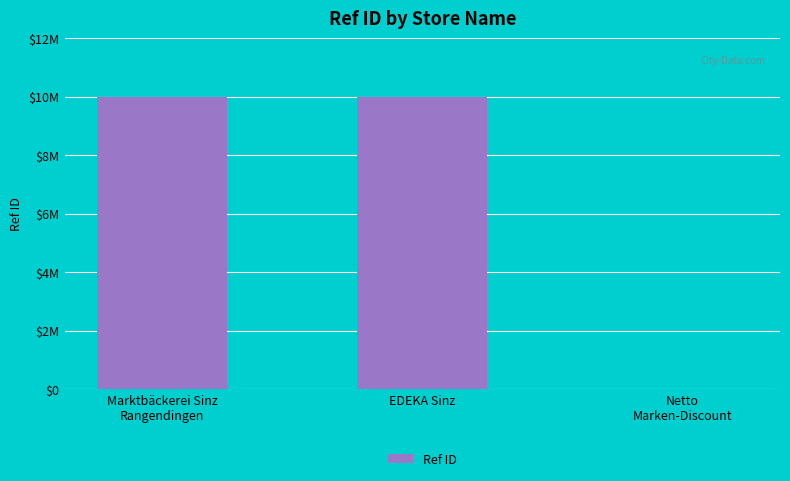

Rank the categories by value from highest to lowest.

Marktbäckerei Sinz
Rangendingen, EDEKA Sinz, Netto
Marken-Discount